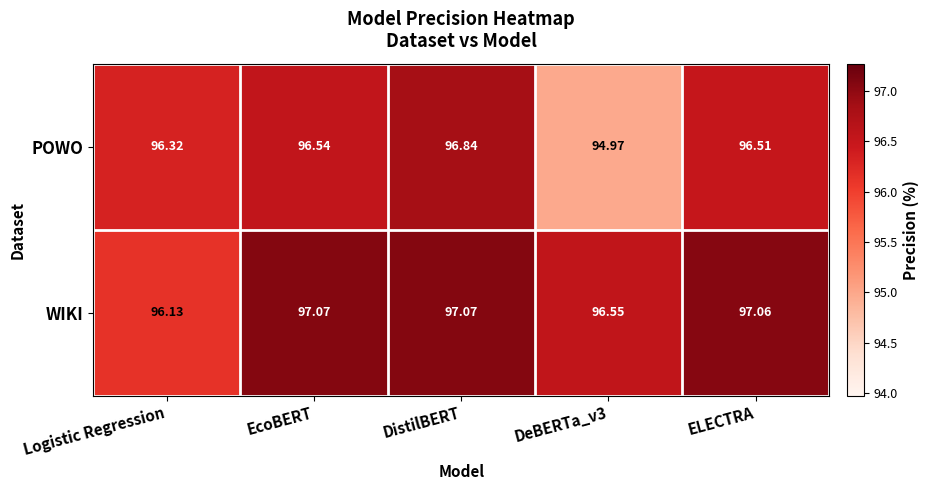

What is the maximum value shown in the chart?

97.1